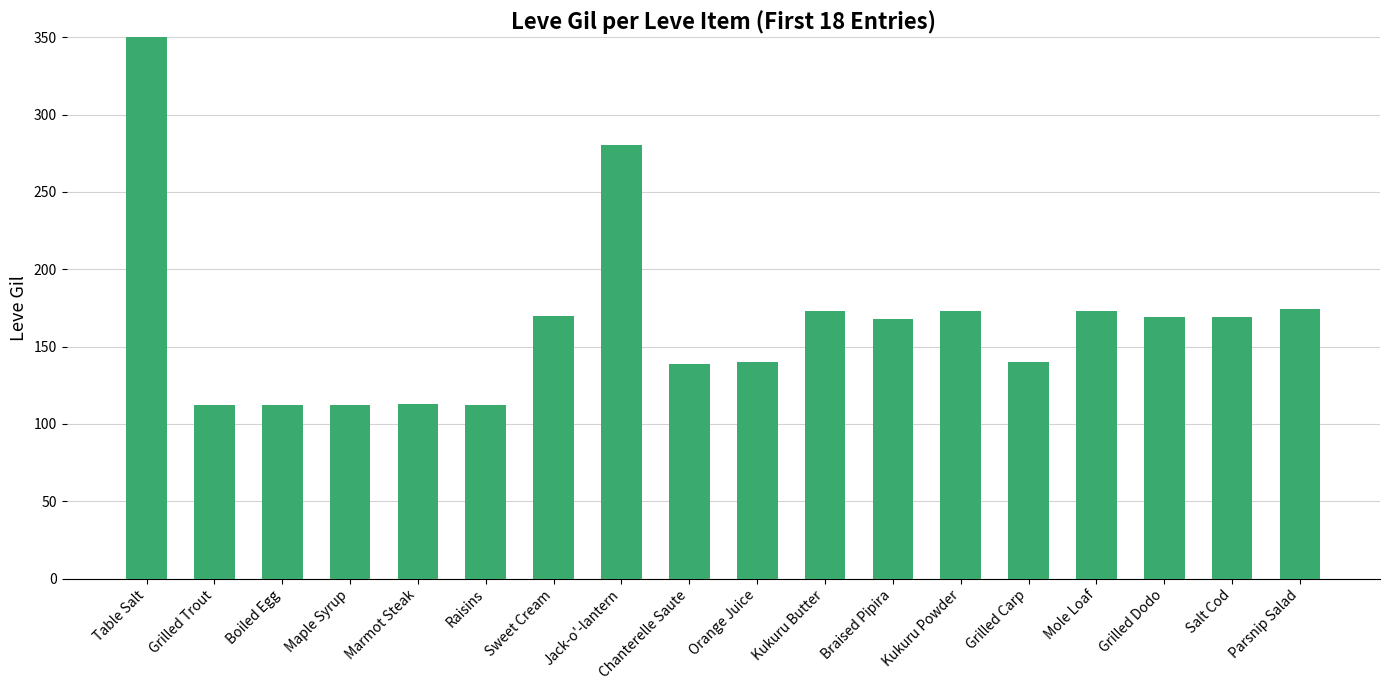

List the labels in order of value, smallest first.

Grilled Trout, Boiled Egg, Maple Syrup, Raisins, Marmot Steak, Chanterelle Saute, Orange Juice, Grilled Carp, Braised Pipira, Grilled Dodo, Salt Cod, Sweet Cream, Kukuru Butter, Kukuru Powder, Mole Loaf, Parsnip Salad, Jack-o'-lantern, Table Salt